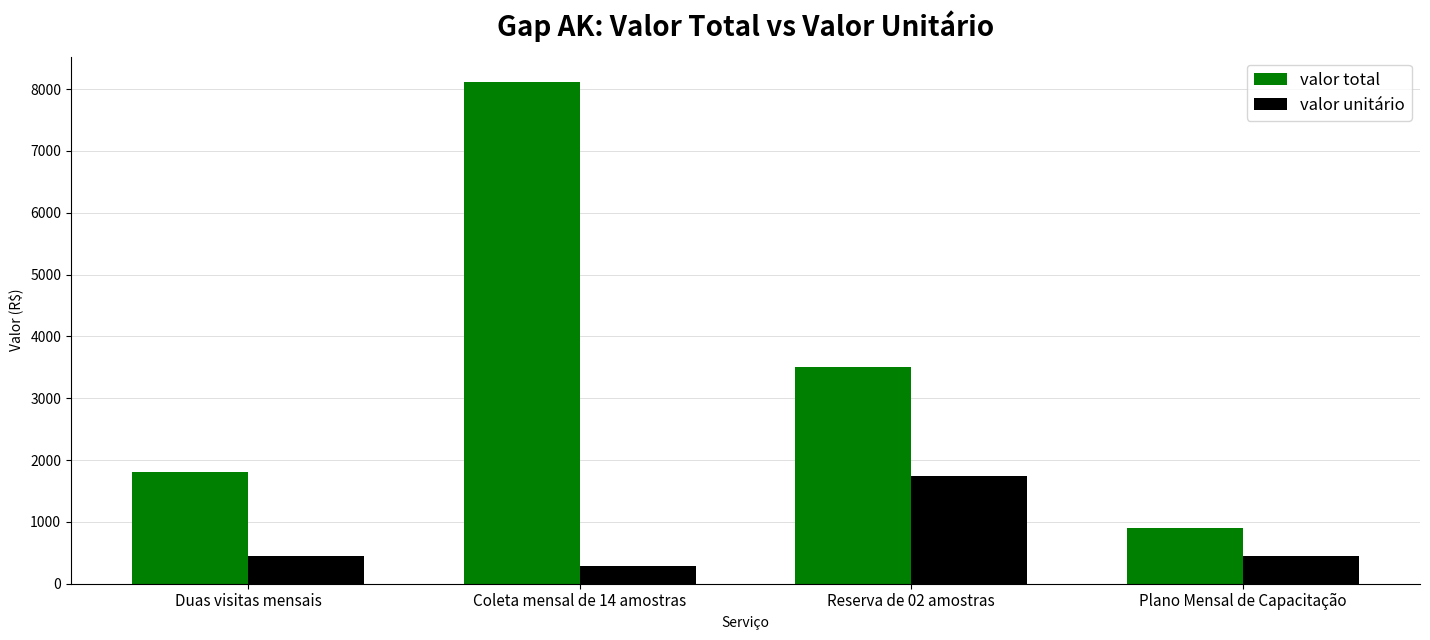

Reading left to right, list all the values displayed in this chart.

valor total: Duas visitas mensais=1800	Coleta mensal de 14 amostras=8120	Reserva de 02 amostras=3500	Plano Mensal de Capacitação=900
valor unitário: Duas visitas mensais=450	Coleta mensal de 14 amostras=290	Reserva de 02 amostras=1750	Plano Mensal de Capacitação=450